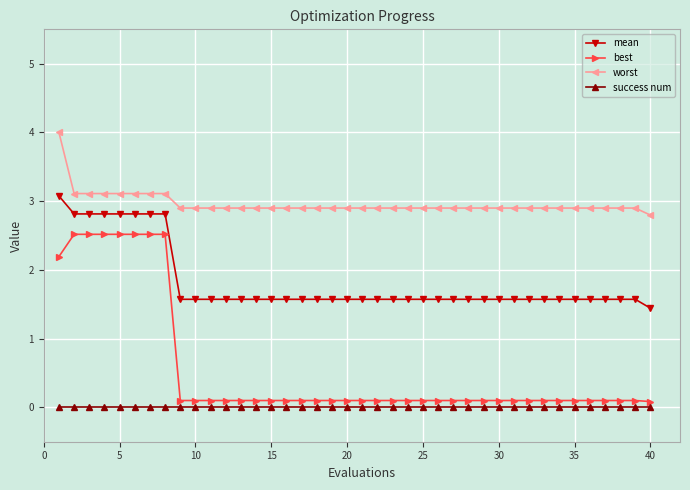

Reading left to right, transcribe all the data shown in this chart.

mean: 3.1	2.8	2.8	2.8	2.8	2.8	2.8	2.8	1.6	1.6	1.6	1.6	1.6	1.6	1.6	1.6	1.6	1.6	1.6	1.6	1.6	1.6	1.6	1.6	1.6	1.6	1.6	1.6	1.6	1.6	1.6	1.6	1.6	1.6	1.6	1.6	1.6	1.6	1.6	1.4
best: 2.2	2.5	2.5	2.5	2.5	2.5	2.5	2.5	0.1	0.1	0.1	0.1	0.1	0.1	0.1	0.1	0.1	0.1	0.1	0.1	0.1	0.1	0.1	0.1	0.1	0.1	0.1	0.1	0.1	0.1	0.1	0.1	0.1	0.1	0.1	0.1	0.1	0.1	0.1	0.1
worst: 4.0	3.1	3.1	3.1	3.1	3.1	3.1	3.1	2.9	2.9	2.9	2.9	2.9	2.9	2.9	2.9	2.9	2.9	2.9	2.9	2.9	2.9	2.9	2.9	2.9	2.9	2.9	2.9	2.9	2.9	2.9	2.9	2.9	2.9	2.9	2.9	2.9	2.9	2.9	2.8
success num: 0.0	0.0	0.0	0.0	0.0	0.0	0.0	0.0	0.0	0.0	0.0	0.0	0.0	0.0	0.0	0.0	0.0	0.0	0.0	0.0	0.0	0.0	0.0	0.0	0.0	0.0	0.0	0.0	0.0	0.0	0.0	0.0	0.0	0.0	0.0	0.0	0.0	0.0	0.0	0.0